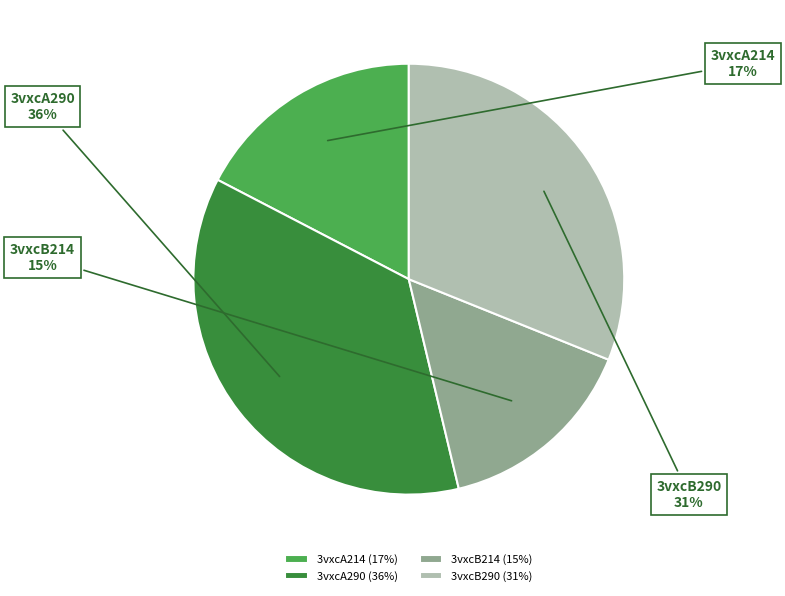

Does any single category account for the majority?

No